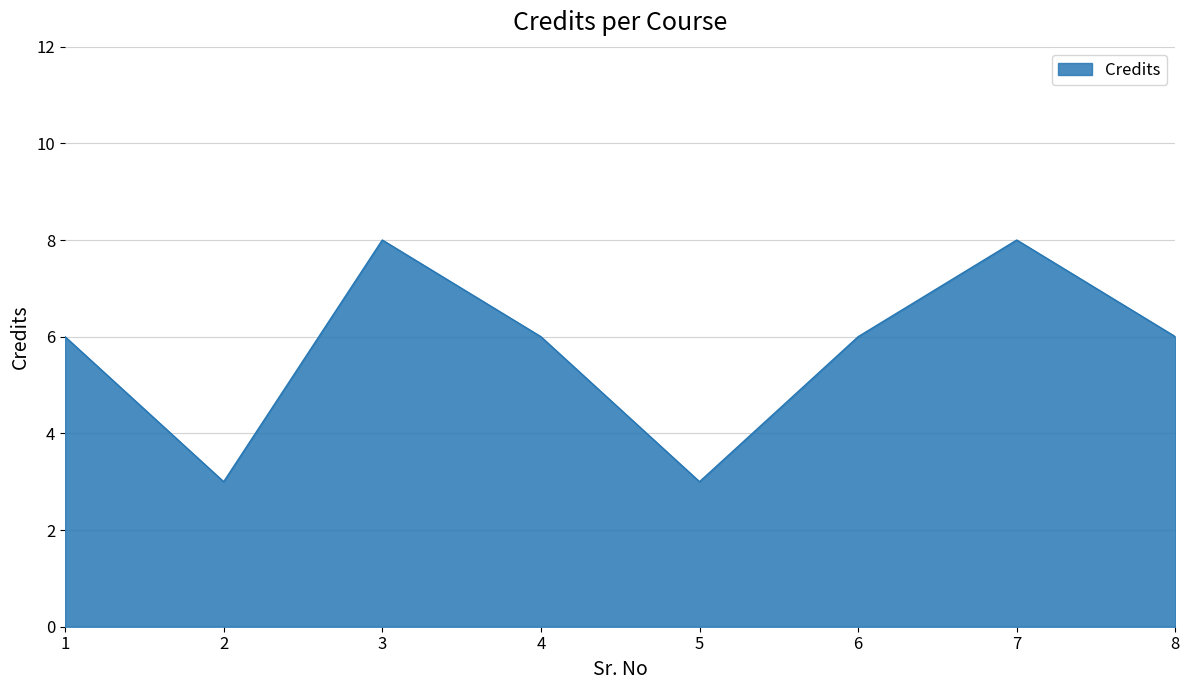

What is the change in value from 2 to 7?

+5